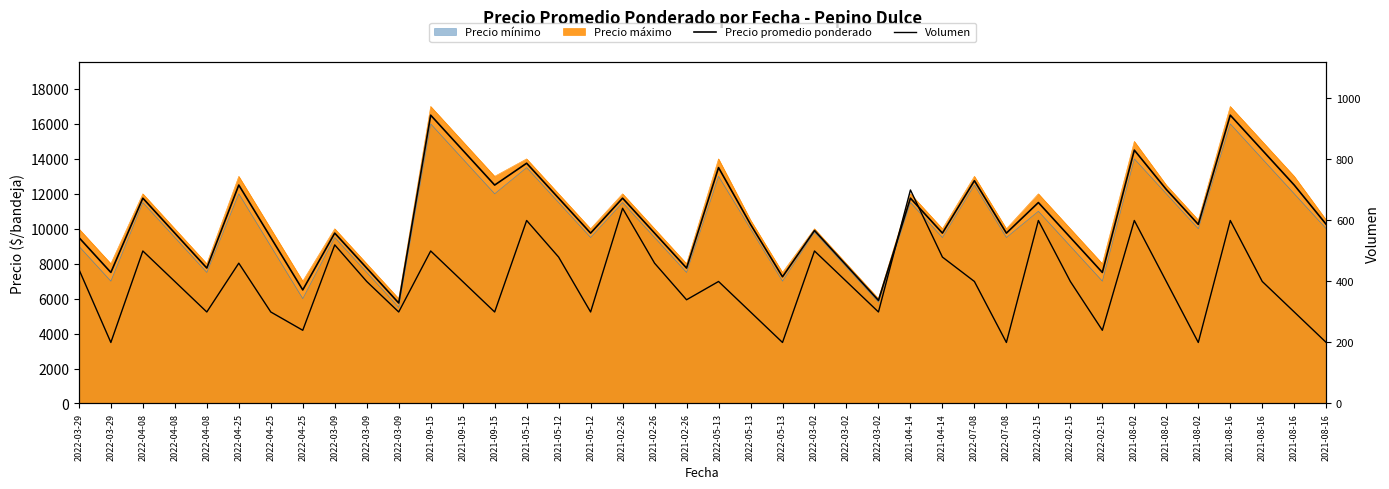

Where is the first local minimum for Precio promedio ponderado?

2022-03-29